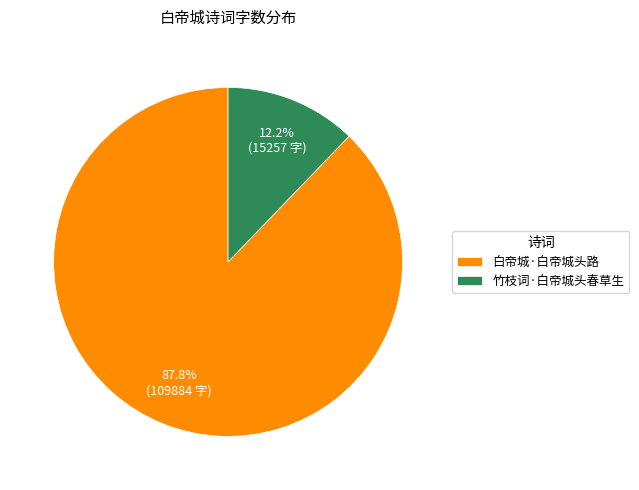

What is the total percentage of 竹枝词·白帝城头春草生 and 白帝城·白帝城头路?

100.0%